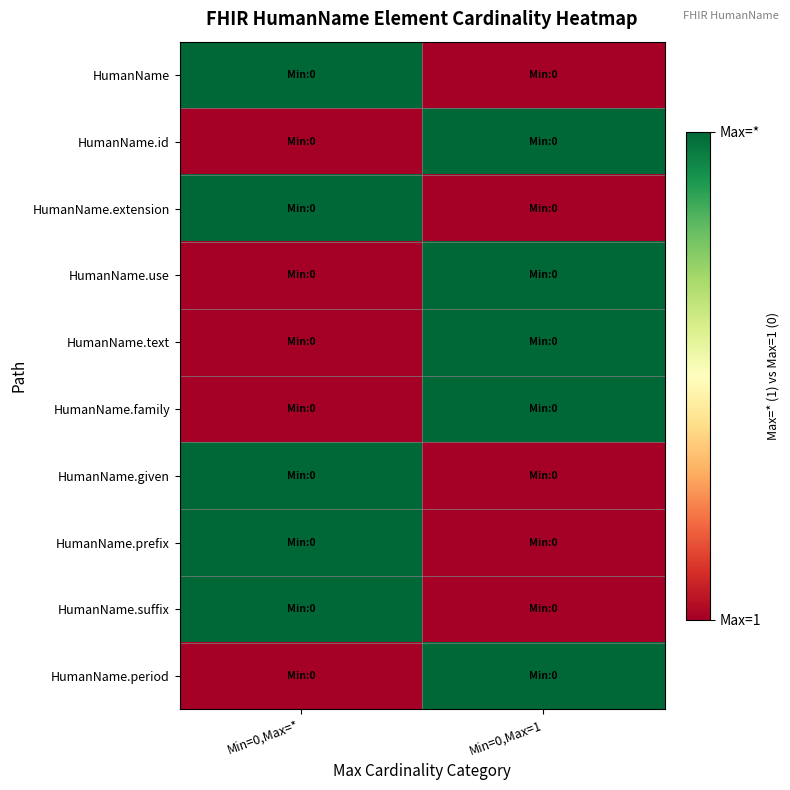

At Min=0,Max=1, list the series in order from smallest to largest.

HumanName, HumanName.extension, HumanName.given, HumanName.prefix, HumanName.suffix, HumanName.id, HumanName.use, HumanName.text, HumanName.family, HumanName.period